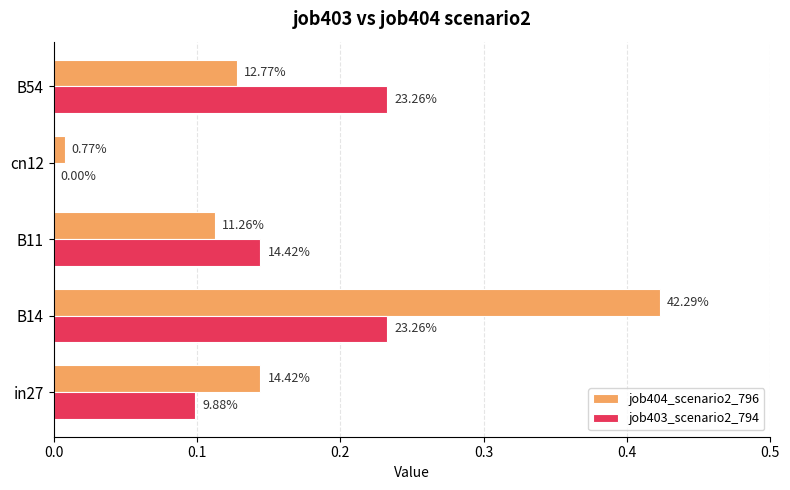

What are all the series names shown in the legend?

job404_scenario2_796, job403_scenario2_794